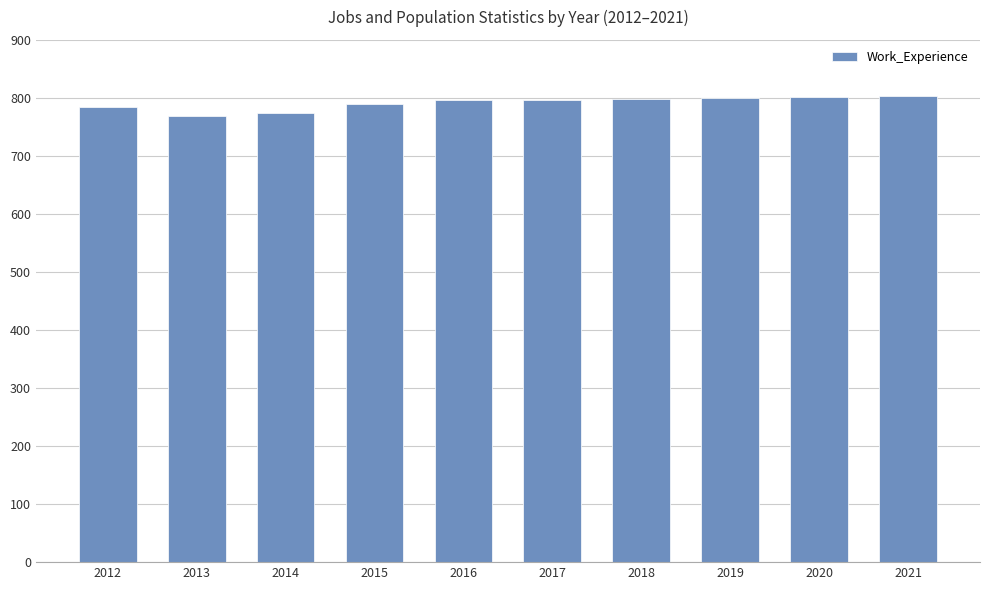

What is the ratio of the value at 2018 to the value at 2016?

1.0